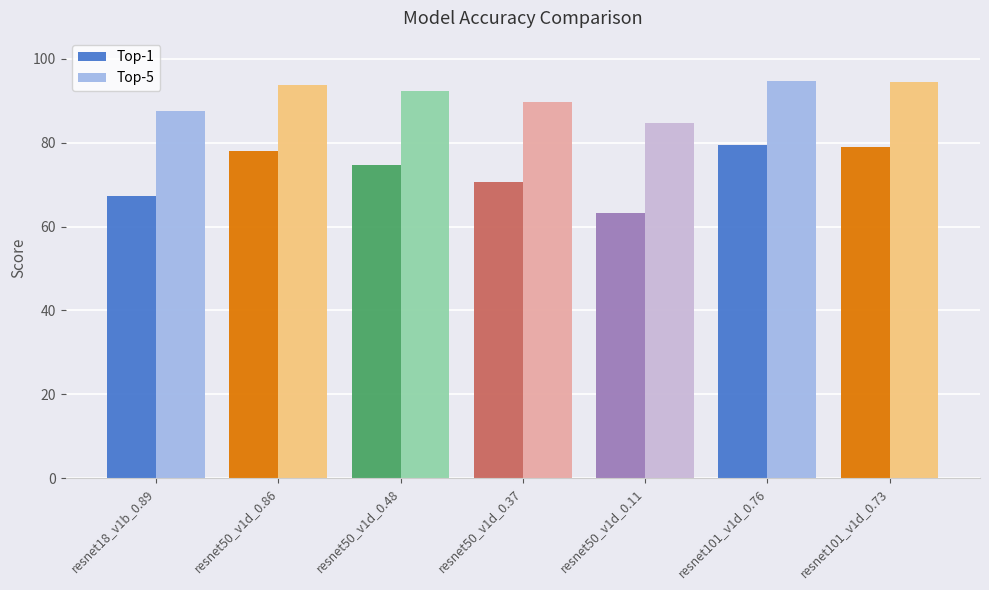

True or false: Top-5 has a value of 23.9 at resnet101_v1d_0.76.

False